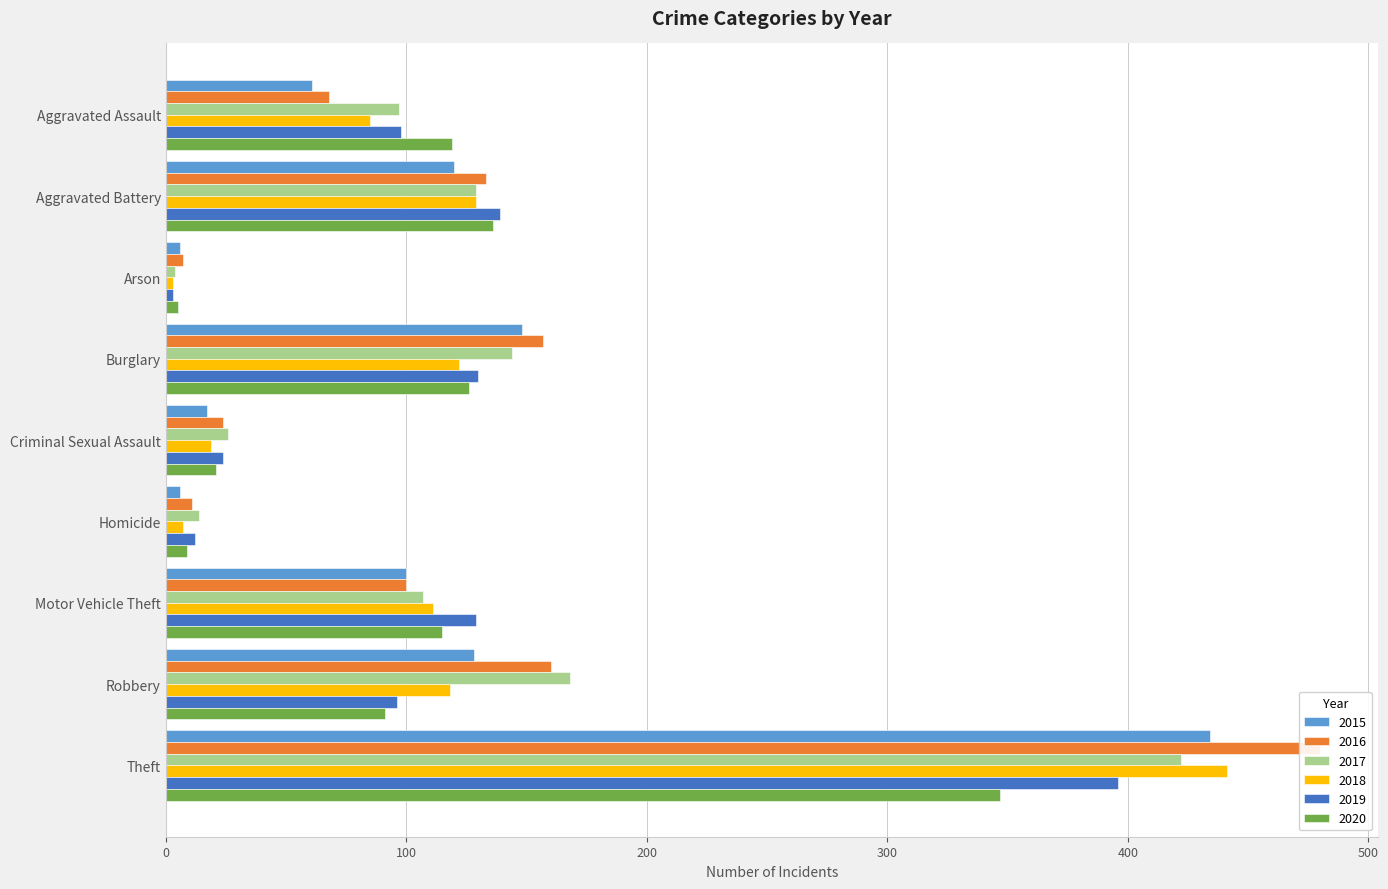

How many groups of bars are there?

9